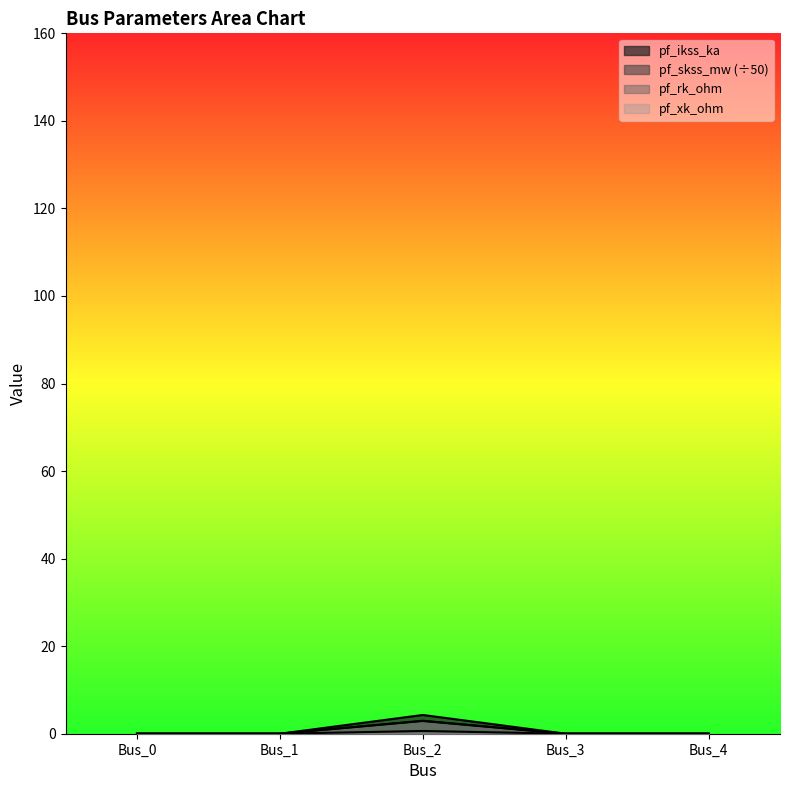

Which series has the largest range (max minus min)?

pf_xk_ohm